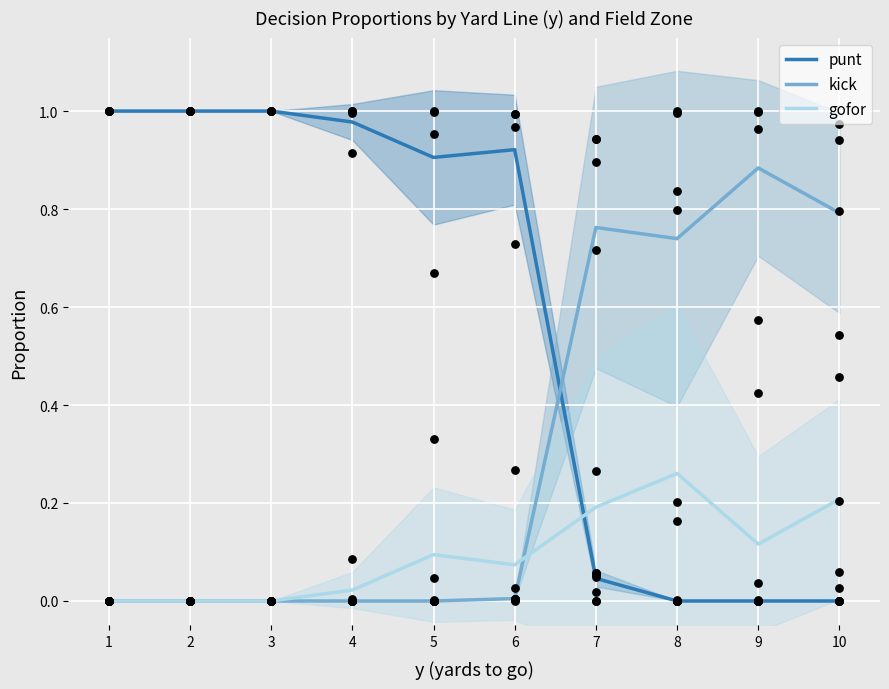

Which series has the largest total across all categories?

punt